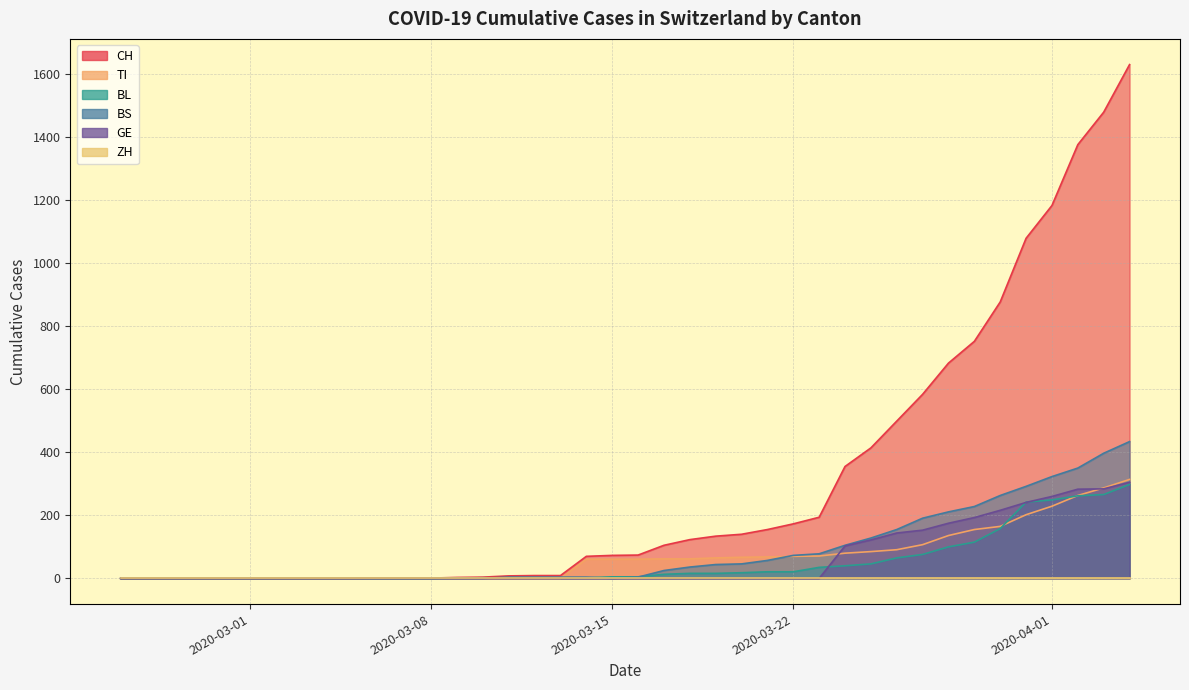

At which label does ZH reach its peak?

2020-02-25